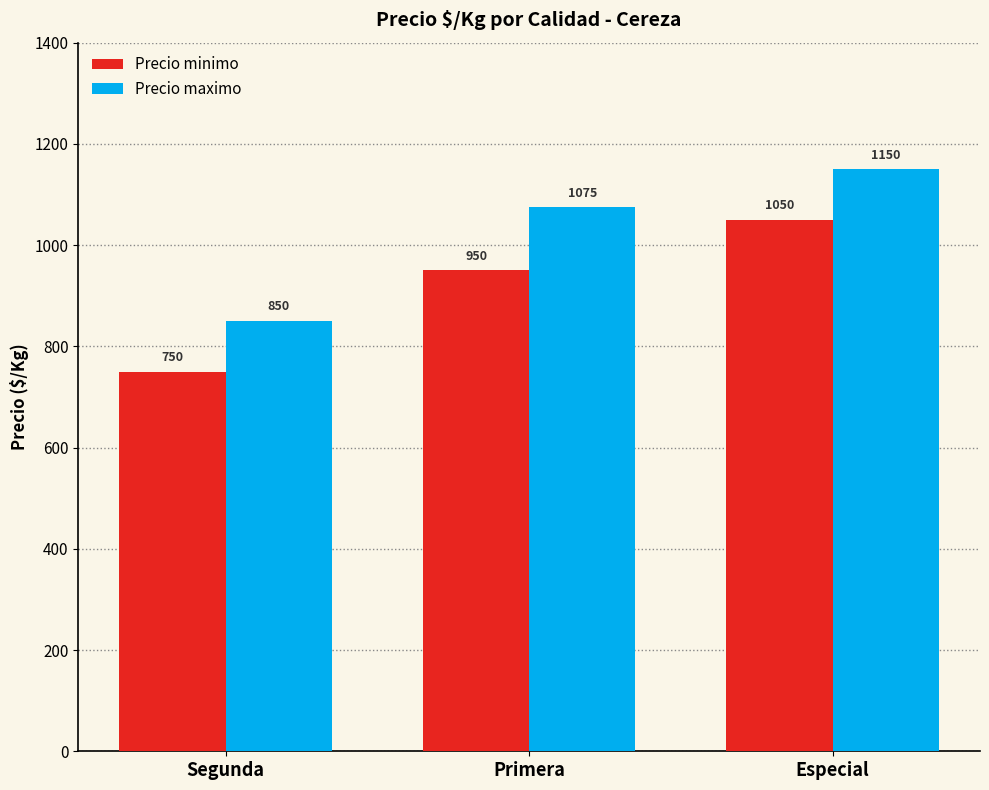

Reading right to left, extract all data points from this chart.

Precio minimo: 1050	950	750
Precio maximo: 1150	1075	850